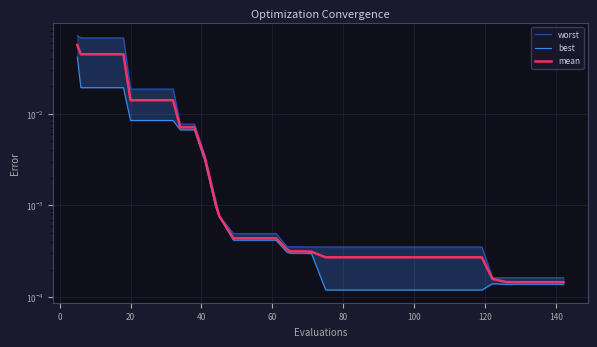

What are all the series names shown in the legend?

worst, best, mean